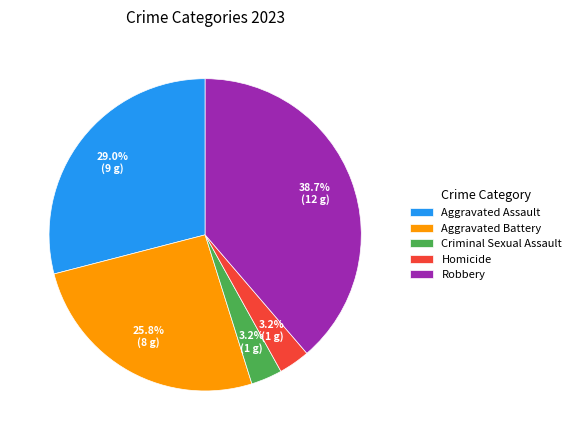

Count the number of slices in the pie.

5